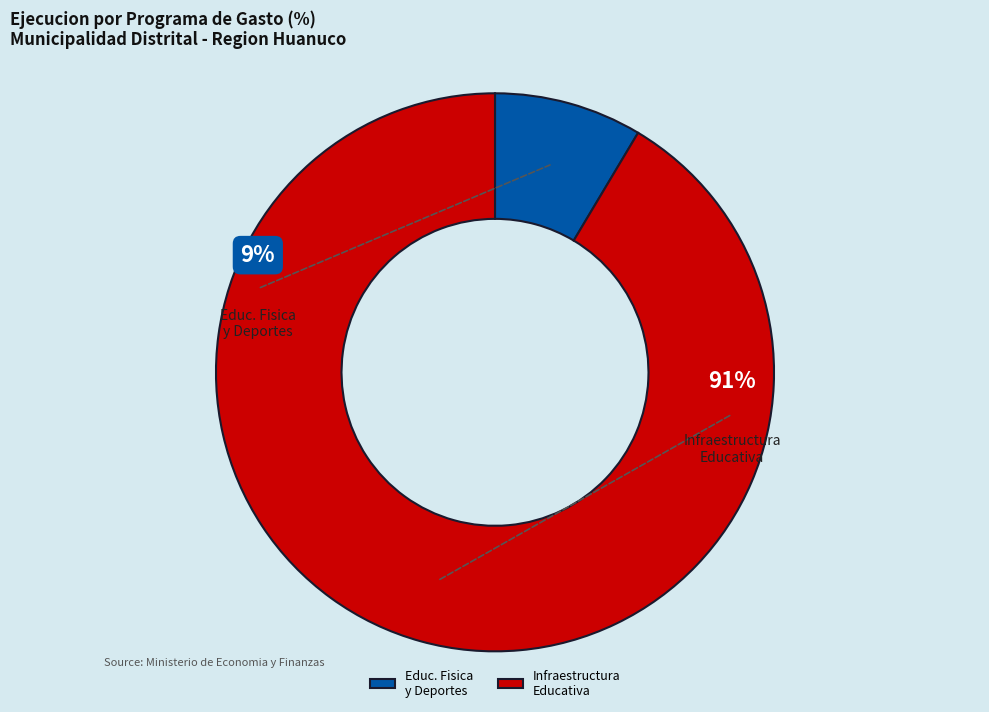

The 033: EDUCACION FISICA Y DEPORTES slice represents 9% of the pie. True or false?

True